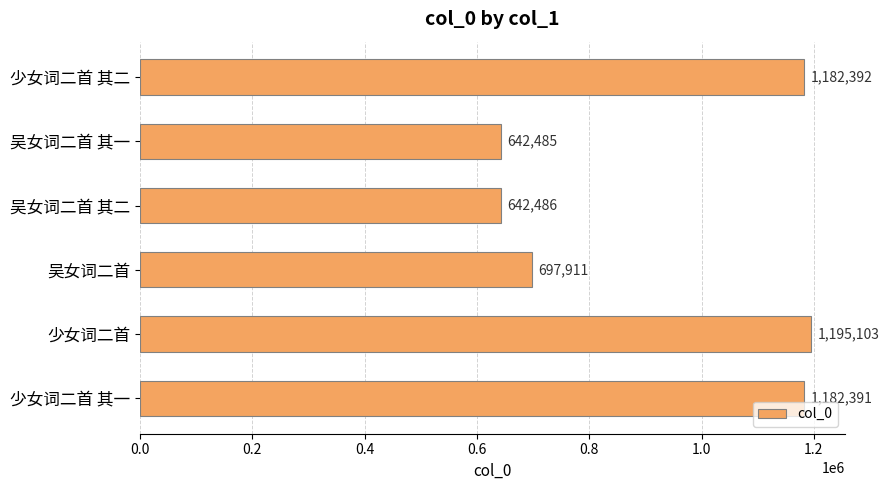

The value at 少女词二首 其一 is 328875. True or false?

False